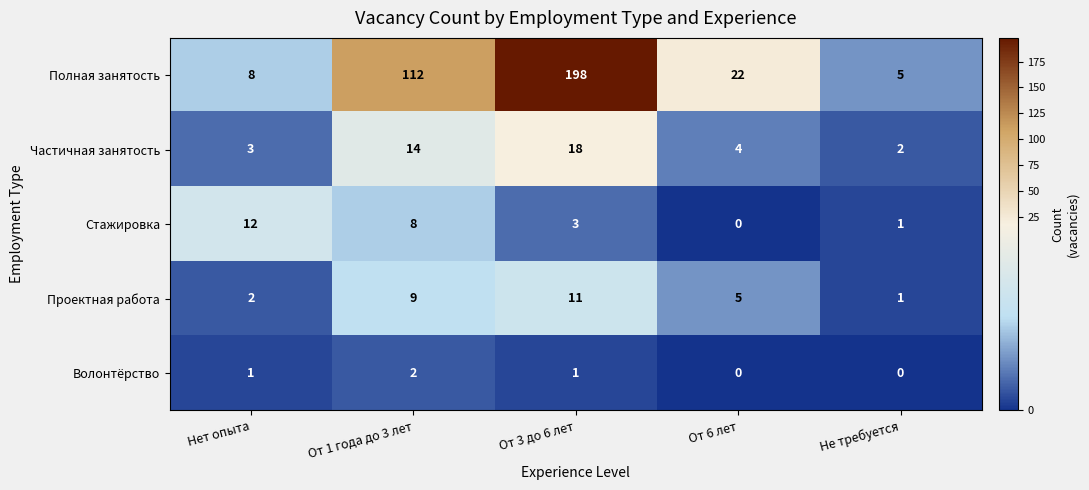

Which category has the highest value in the Проектная работа series?

От 3 до 6 лет